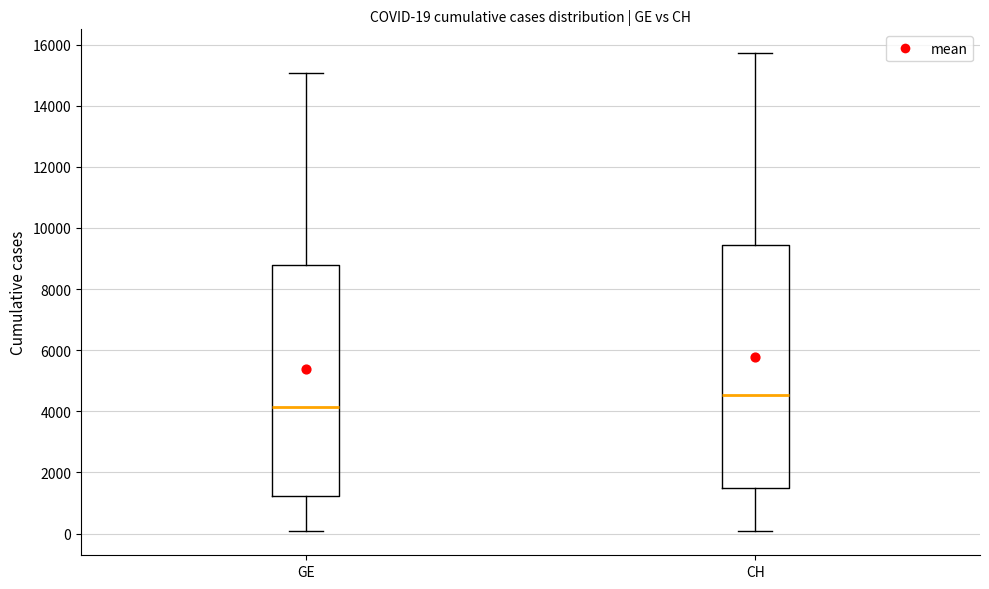

Which box has the highest median line?

CH